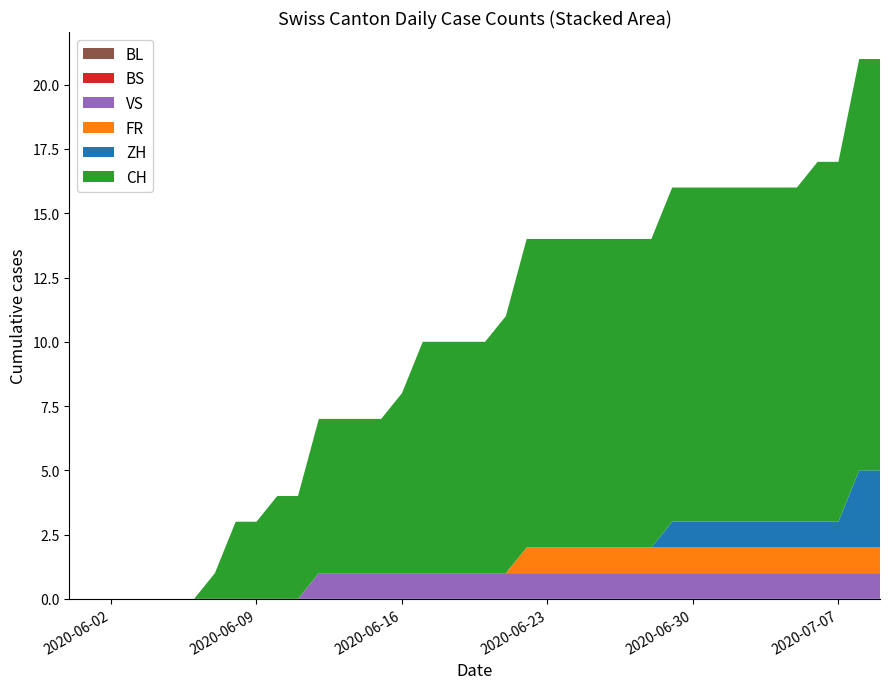

Reading right to left, what are all the values shown in this chart?

CH: 2020-07-09=16	2020-07-08=16	2020-07-07=14	2020-07-06=14	2020-07-05=13	2020-07-04=13	2020-07-03=13	2020-07-02=13	2020-07-01=13	2020-06-30=13	2020-06-29=13	2020-06-28=12	2020-06-27=12	2020-06-26=12	2020-06-25=12	2020-06-24=12	2020-06-23=12	2020-06-22=12	2020-06-21=10	2020-06-20=9	2020-06-19=9	2020-06-18=9	2020-06-17=9	2020-06-16=7	2020-06-15=6	2020-06-14=6	2020-06-13=6	2020-06-12=6	2020-06-11=4	2020-06-10=4	2020-06-09=3	2020-06-08=3	2020-06-07=1	2020-06-06=0	2020-06-05=0	2020-06-04=0	2020-06-03=0	2020-06-02=0	2020-06-01=0	2020-05-31=0
ZH: 2020-07-09=3	2020-07-08=3	2020-07-07=1	2020-07-06=1	2020-07-05=1	2020-07-04=1	2020-07-03=1	2020-07-02=1	2020-07-01=1	2020-06-30=1	2020-06-29=1	2020-06-28=0	2020-06-27=0	2020-06-26=0	2020-06-25=0	2020-06-24=0	2020-06-23=0	2020-06-22=0	2020-06-21=0	2020-06-20=0	2020-06-19=0	2020-06-18=0	2020-06-17=0	2020-06-16=0	2020-06-15=0	2020-06-14=0	2020-06-13=0	2020-06-12=0	2020-06-11=0	2020-06-10=0	2020-06-09=0	2020-06-08=0	2020-06-07=0	2020-06-06=0	2020-06-05=0	2020-06-04=0	2020-06-03=0	2020-06-02=0	2020-06-01=0	2020-05-31=0
FR: 2020-07-09=1	2020-07-08=1	2020-07-07=1	2020-07-06=1	2020-07-05=1	2020-07-04=1	2020-07-03=1	2020-07-02=1	2020-07-01=1	2020-06-30=1	2020-06-29=1	2020-06-28=1	2020-06-27=1	2020-06-26=1	2020-06-25=1	2020-06-24=1	2020-06-23=1	2020-06-22=1	2020-06-21=0	2020-06-20=0	2020-06-19=0	2020-06-18=0	2020-06-17=0	2020-06-16=0	2020-06-15=0	2020-06-14=0	2020-06-13=0	2020-06-12=0	2020-06-11=0	2020-06-10=0	2020-06-09=0	2020-06-08=0	2020-06-07=0	2020-06-06=0	2020-06-05=0	2020-06-04=0	2020-06-03=0	2020-06-02=0	2020-06-01=0	2020-05-31=0
BS: 2020-07-09=0	2020-07-08=0	2020-07-07=0	2020-07-06=0	2020-07-05=0	2020-07-04=0	2020-07-03=0	2020-07-02=0	2020-07-01=0	2020-06-30=0	2020-06-29=0	2020-06-28=0	2020-06-27=0	2020-06-26=0	2020-06-25=0	2020-06-24=0	2020-06-23=0	2020-06-22=0	2020-06-21=0	2020-06-20=0	2020-06-19=0	2020-06-18=0	2020-06-17=0	2020-06-16=0	2020-06-15=0	2020-06-14=0	2020-06-13=0	2020-06-12=0	2020-06-11=0	2020-06-10=0	2020-06-09=0	2020-06-08=0	2020-06-07=0	2020-06-06=0	2020-06-05=0	2020-06-04=0	2020-06-03=0	2020-06-02=0	2020-06-01=0	2020-05-31=0
VS: 2020-07-09=1	2020-07-08=1	2020-07-07=1	2020-07-06=1	2020-07-05=1	2020-07-04=1	2020-07-03=1	2020-07-02=1	2020-07-01=1	2020-06-30=1	2020-06-29=1	2020-06-28=1	2020-06-27=1	2020-06-26=1	2020-06-25=1	2020-06-24=1	2020-06-23=1	2020-06-22=1	2020-06-21=1	2020-06-20=1	2020-06-19=1	2020-06-18=1	2020-06-17=1	2020-06-16=1	2020-06-15=1	2020-06-14=1	2020-06-13=1	2020-06-12=1	2020-06-11=0	2020-06-10=0	2020-06-09=0	2020-06-08=0	2020-06-07=0	2020-06-06=0	2020-06-05=0	2020-06-04=0	2020-06-03=0	2020-06-02=0	2020-06-01=0	2020-05-31=0
BL: 2020-07-09=0	2020-07-08=0	2020-07-07=0	2020-07-06=0	2020-07-05=0	2020-07-04=0	2020-07-03=0	2020-07-02=0	2020-07-01=0	2020-06-30=0	2020-06-29=0	2020-06-28=0	2020-06-27=0	2020-06-26=0	2020-06-25=0	2020-06-24=0	2020-06-23=0	2020-06-22=0	2020-06-21=0	2020-06-20=0	2020-06-19=0	2020-06-18=0	2020-06-17=0	2020-06-16=0	2020-06-15=0	2020-06-14=0	2020-06-13=0	2020-06-12=0	2020-06-11=0	2020-06-10=0	2020-06-09=0	2020-06-08=0	2020-06-07=0	2020-06-06=0	2020-06-05=0	2020-06-04=0	2020-06-03=0	2020-06-02=0	2020-06-01=0	2020-05-31=0